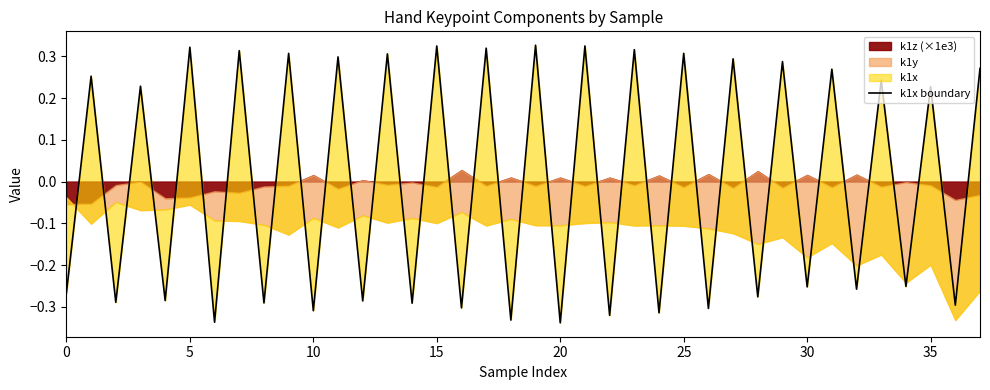

Reading right to left, transcribe all the data shown in this chart.

0.3	-0.3	0.2	-0.3	0.2	-0.3	0.3	-0.3	0.3	-0.3	0.3	-0.3	0.3	-0.3	0.3	-0.3	0.3	-0.3	0.3	-0.3	0.3	-0.3	0.3	-0.3	0.3	-0.3	0.3	-0.3	0.3	-0.3	0.3	-0.3	0.3	-0.3	0.2	-0.3	0.3	-0.3